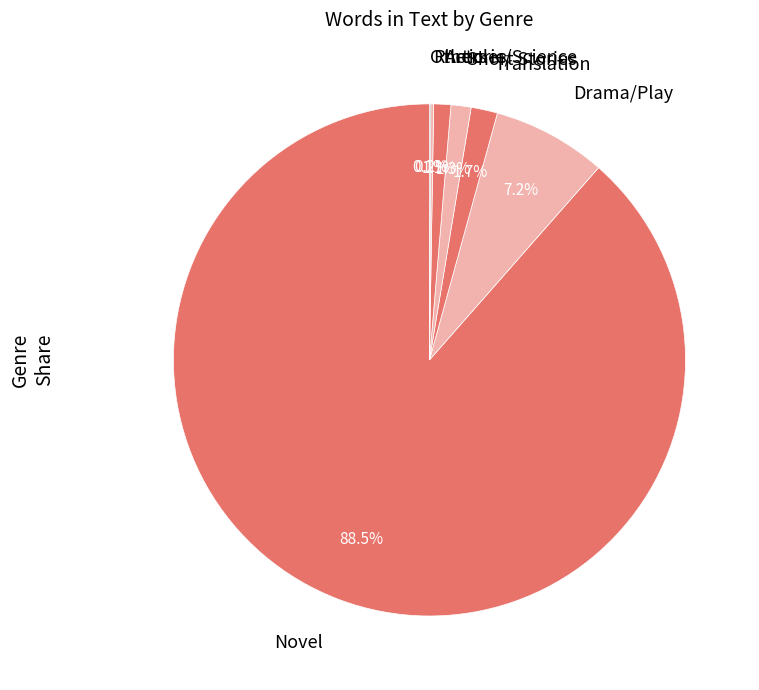

What is the largest slice in the pie chart?

Novel